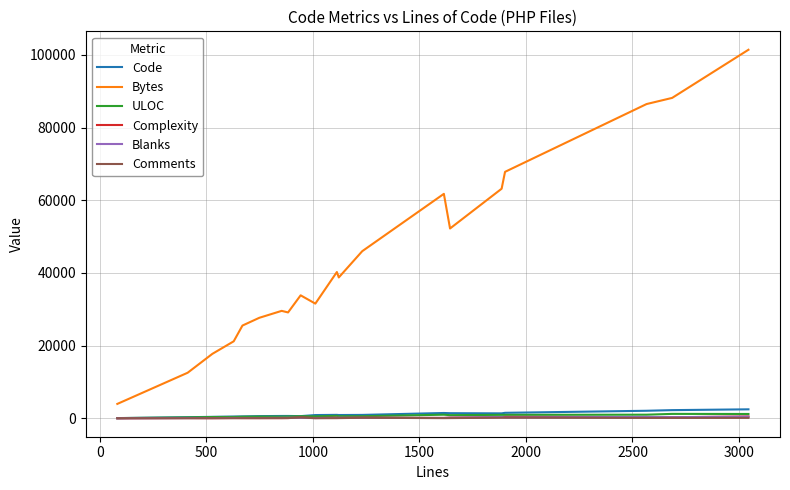

True or false: Bytes and Comments cross at least once.

False